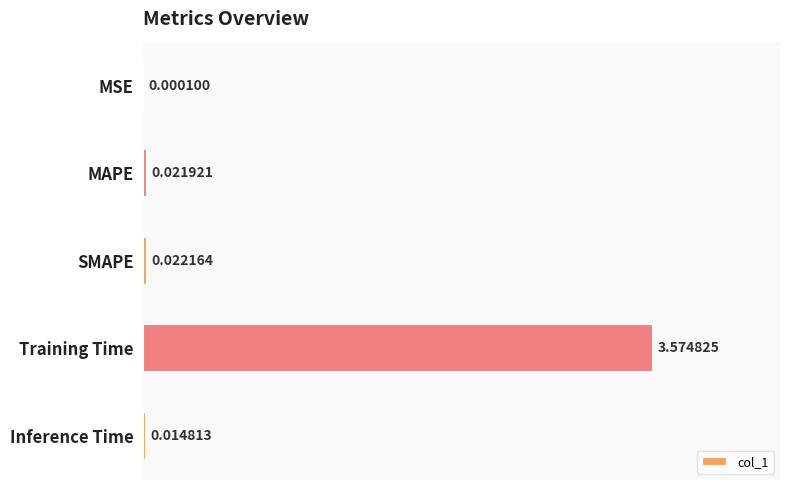

What is the change in value from MSE to Training Time?

+3.6